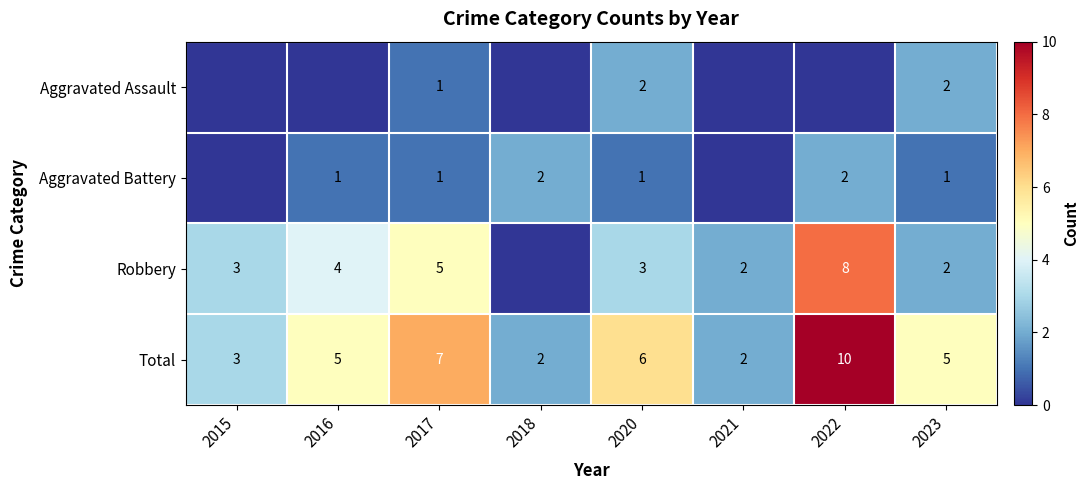

At which label does Total reach its peak?

2022